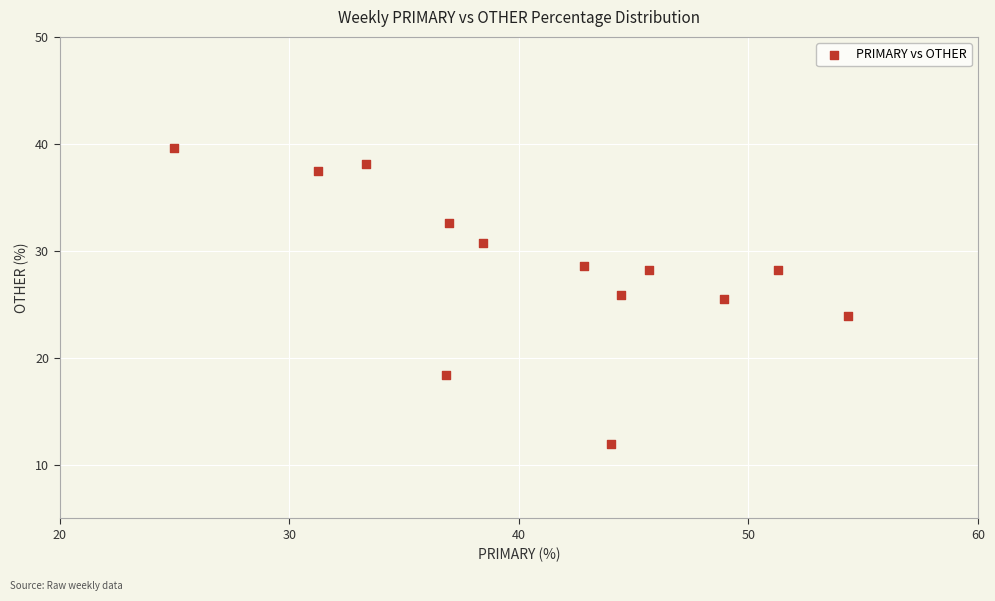

What is the range of Y values (max minus min)?

27.6